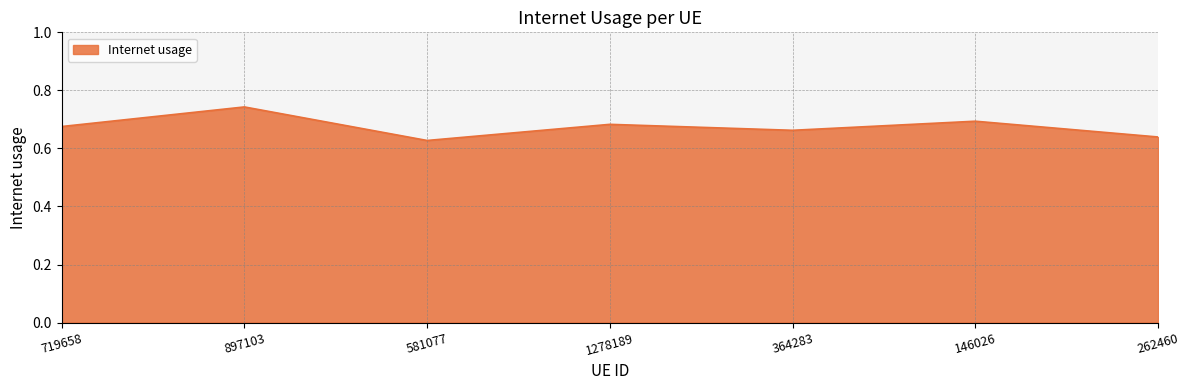

True or false: the data shows 0.7 at 1278189.

True